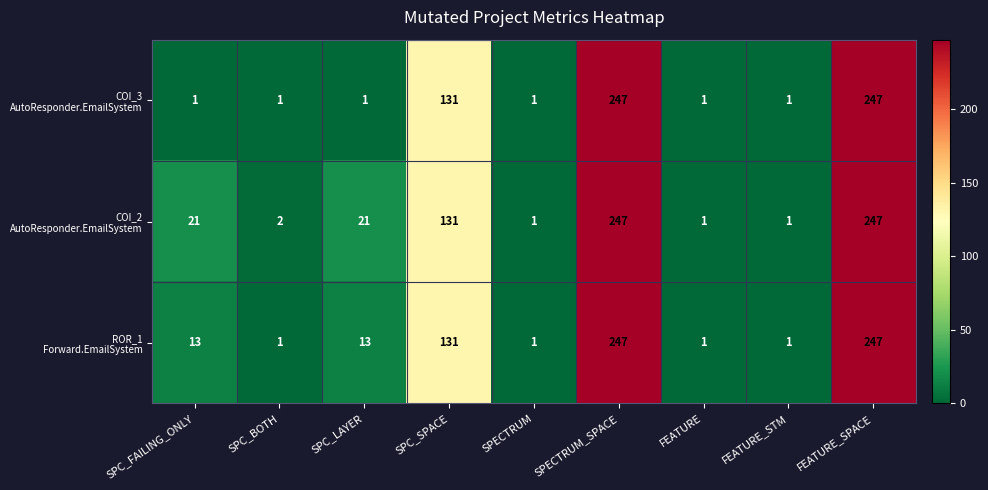

How many categories are shown in the chart?

9